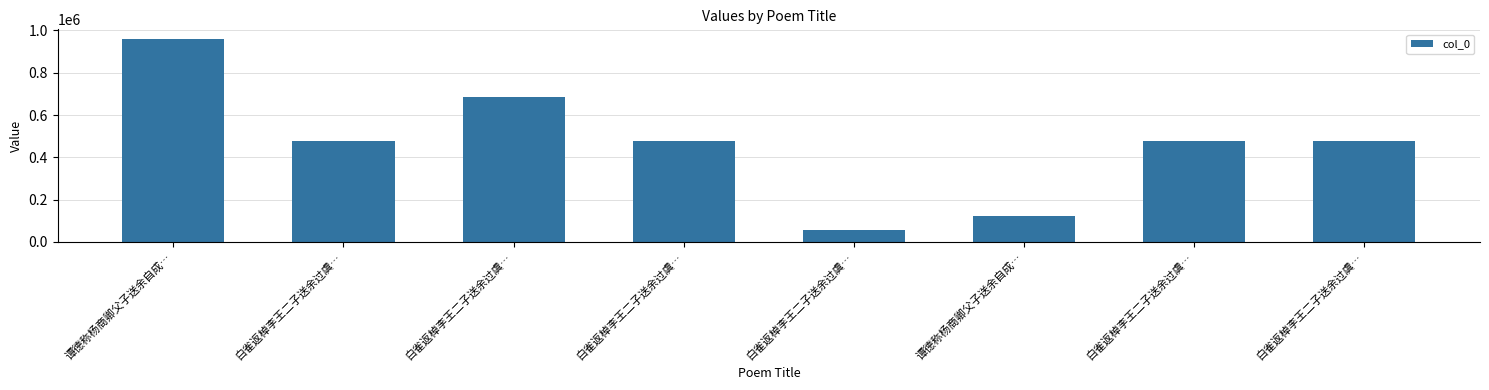

How many categories are shown in the chart?

8